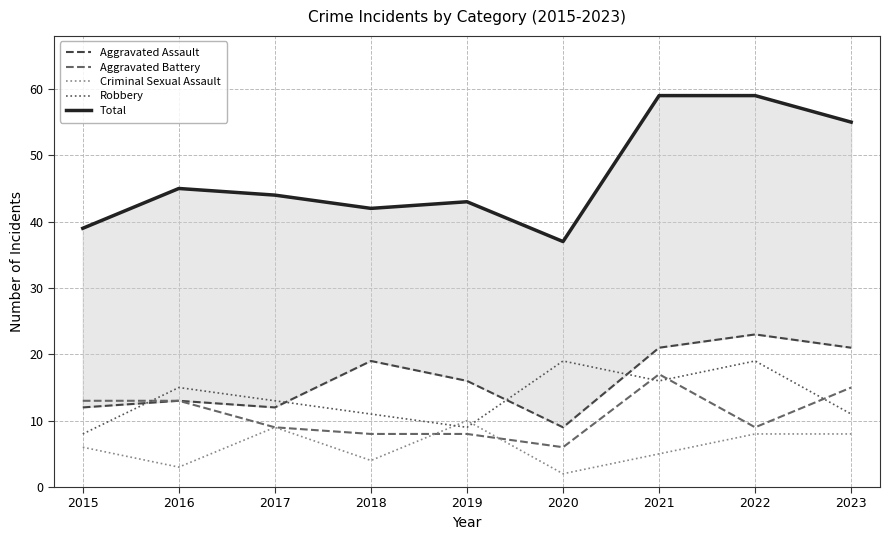

Where is the first local minimum for Criminal Sexual Assault?

2016